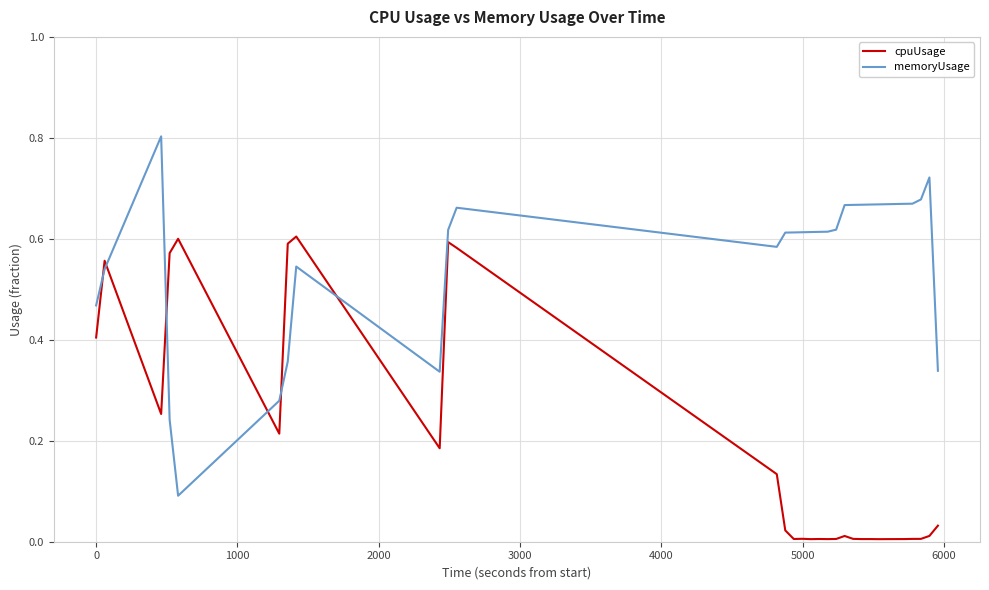

List the series in order of their peak value, lowest first.

cpuUsage, memoryUsage